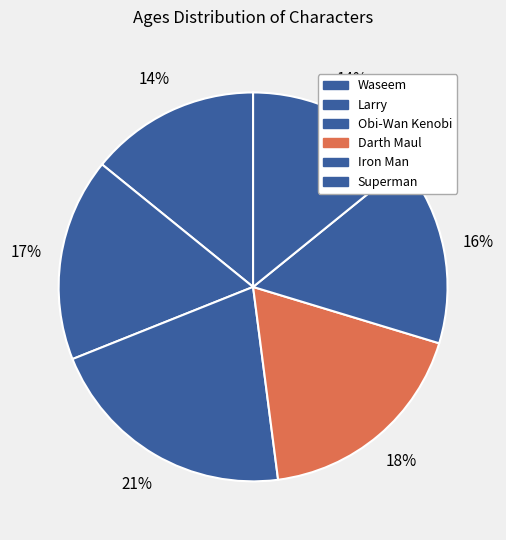

Which category has the biggest portion of the pie?

Obi-Wan Kenobi